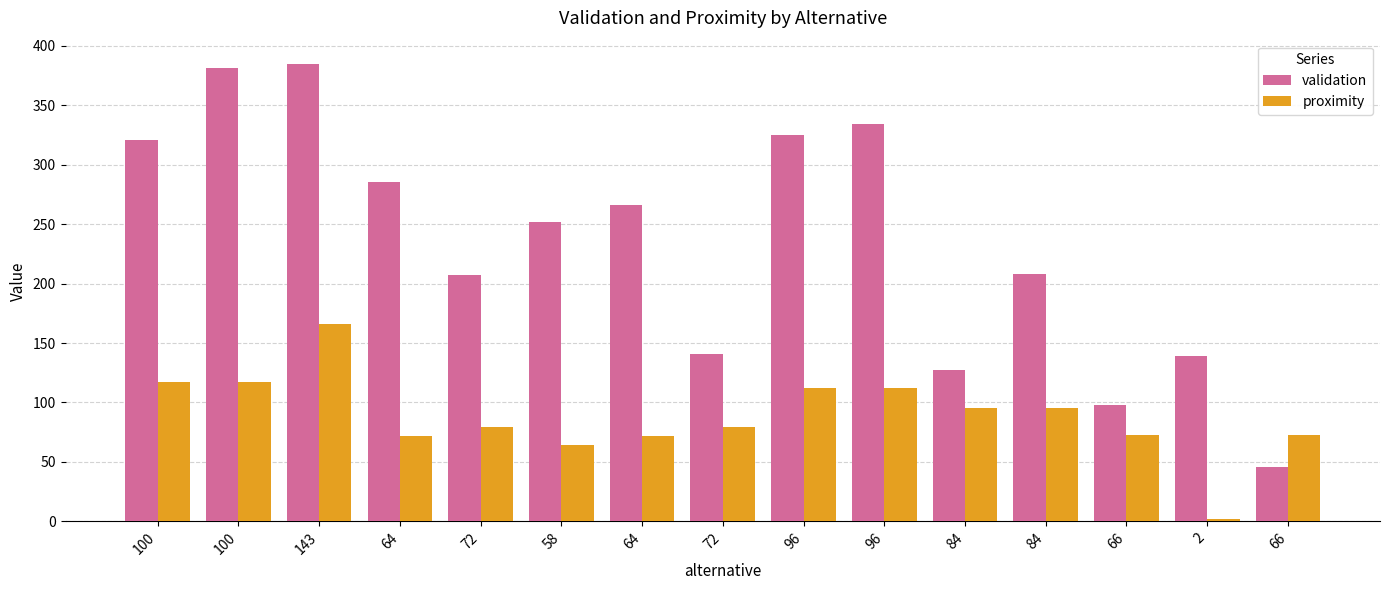

What are all the series names shown in the legend?

validation, proximity